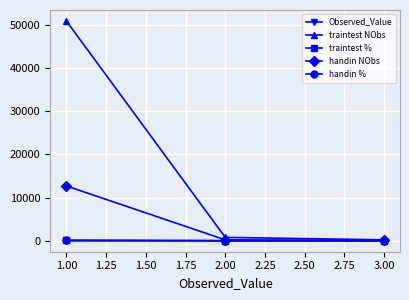

Count the number of categories in the chart.

3